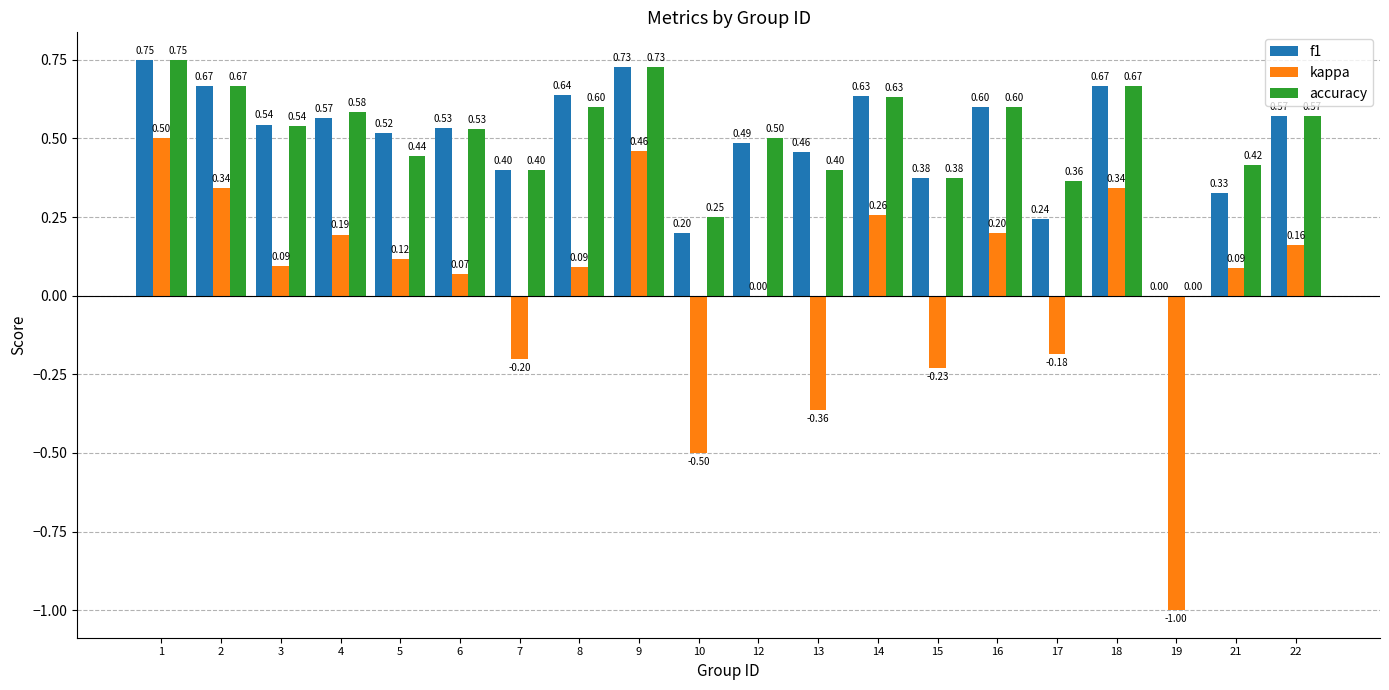

Between 9 and 10, which series saw the biggest shift?

kappa